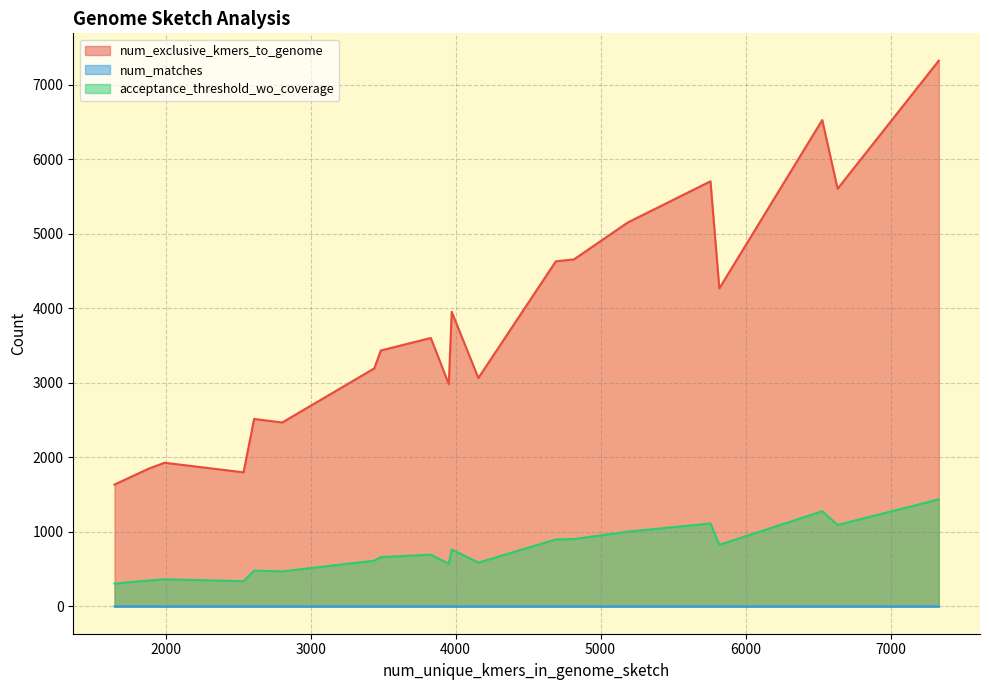

What is the greatest value displayed?

7323